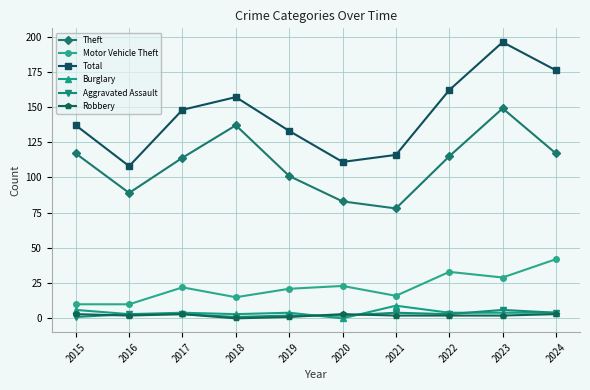

List the series in order of their peak value, lowest first.

Robbery, Aggravated Assault, Burglary, Motor Vehicle Theft, Theft, Total